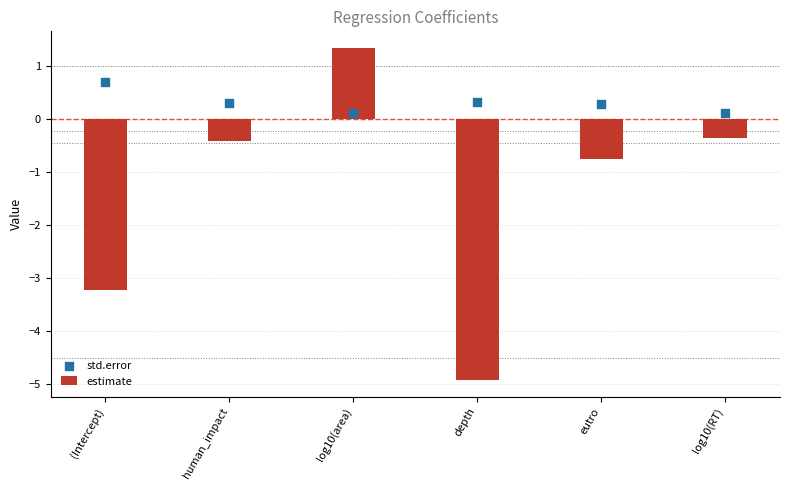

Which series has the largest Y range (max minus min)?

estimate